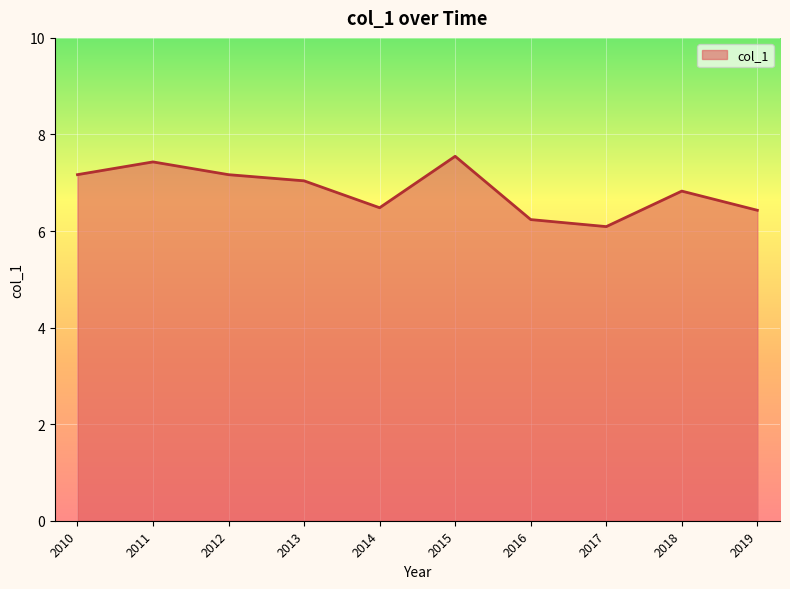

What is the difference between the maximum and minimum values?

1.5